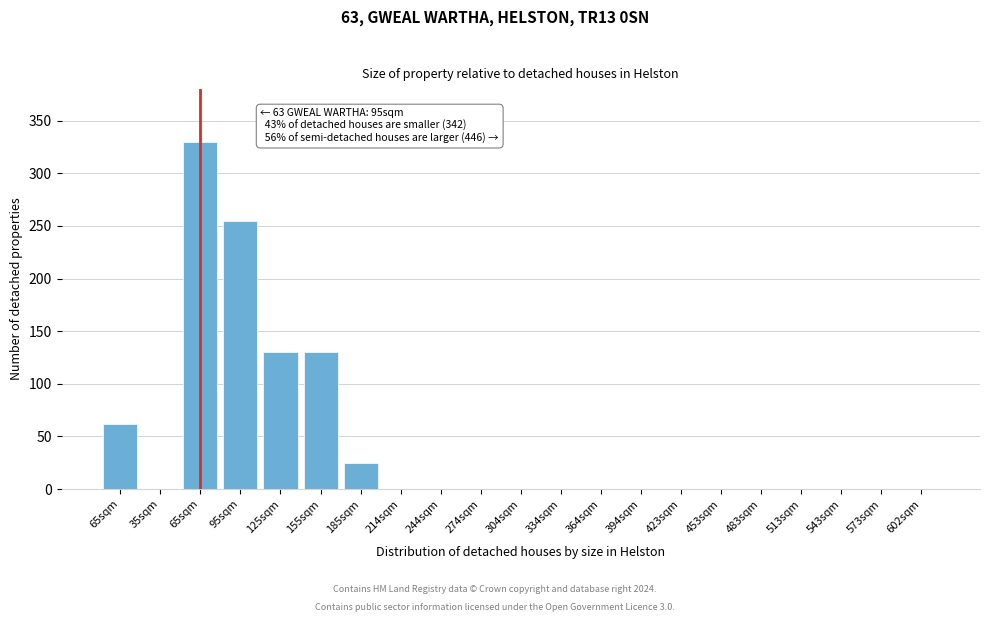

Are the bars horizontal?

No